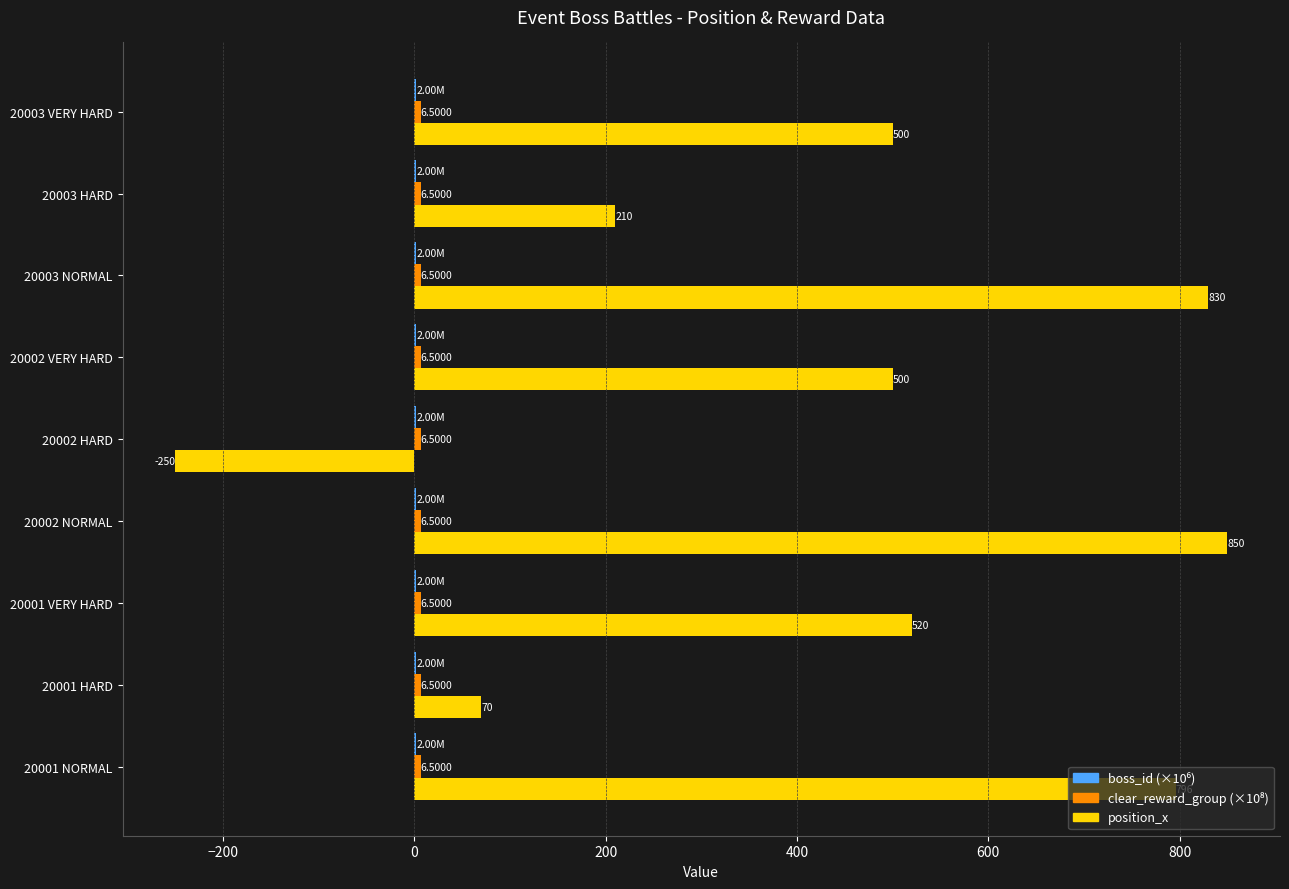

Which series has the widest spread of values?

position_x